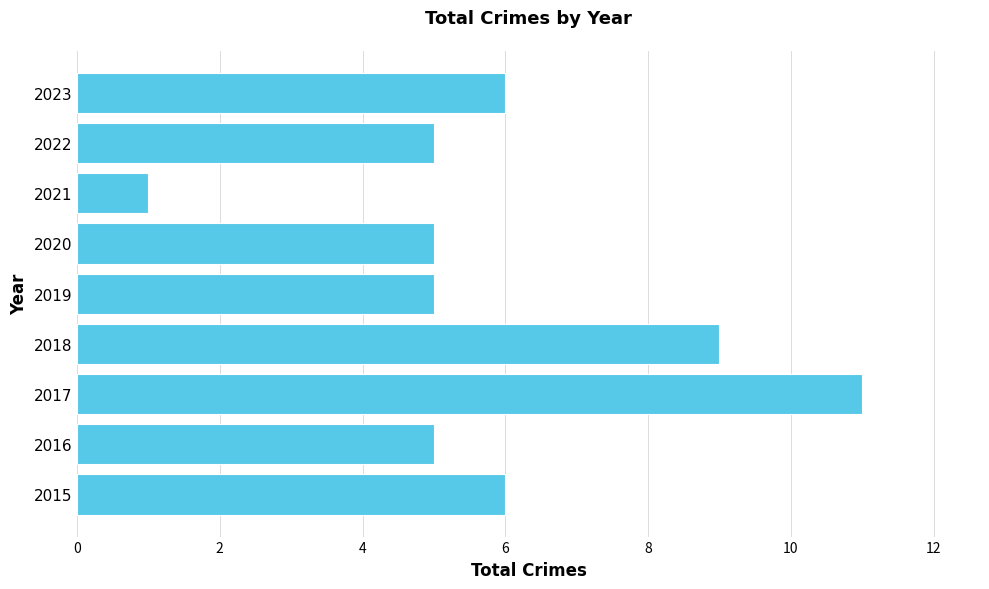

What is the difference between the maximum and second lowest values?

6